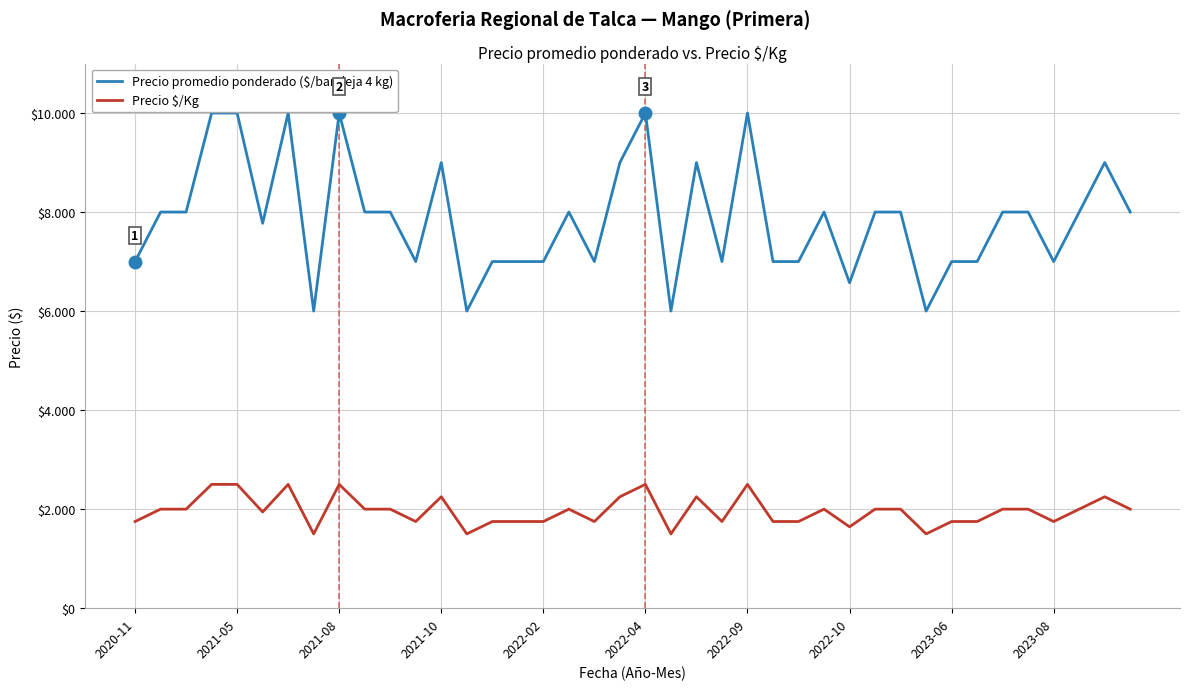

Does the chart display data point markers on the line(s)?

No